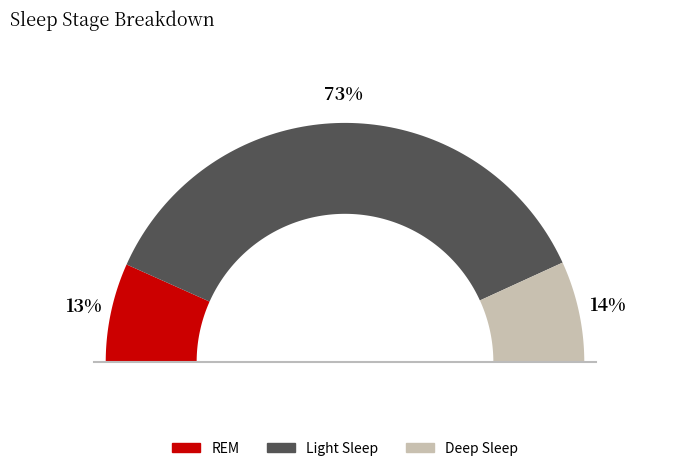

Does Deep Sleep account for over 50% of the chart?

No